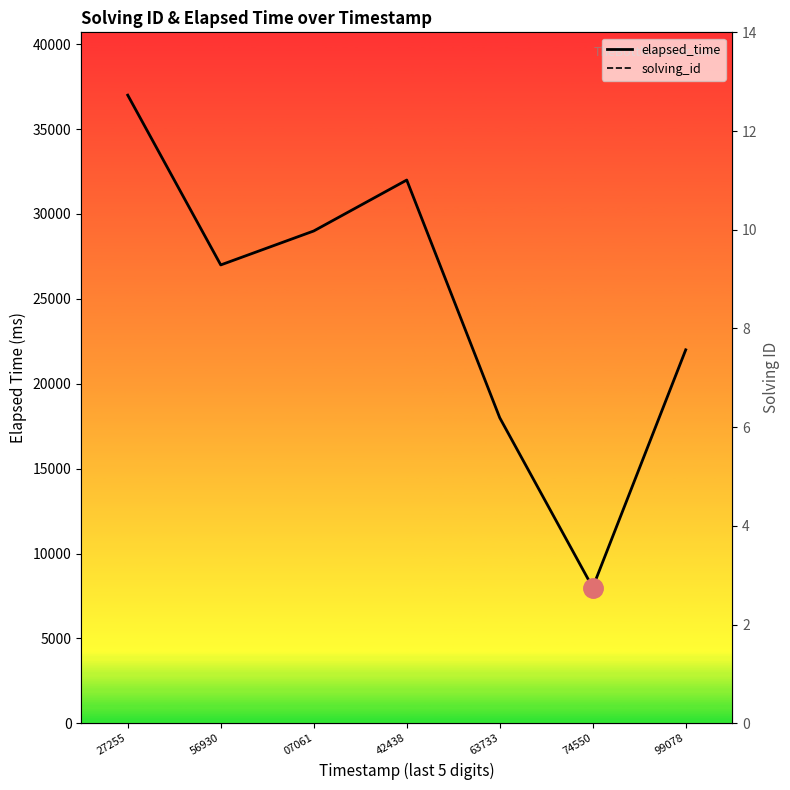

What position from the left is 63733?

5